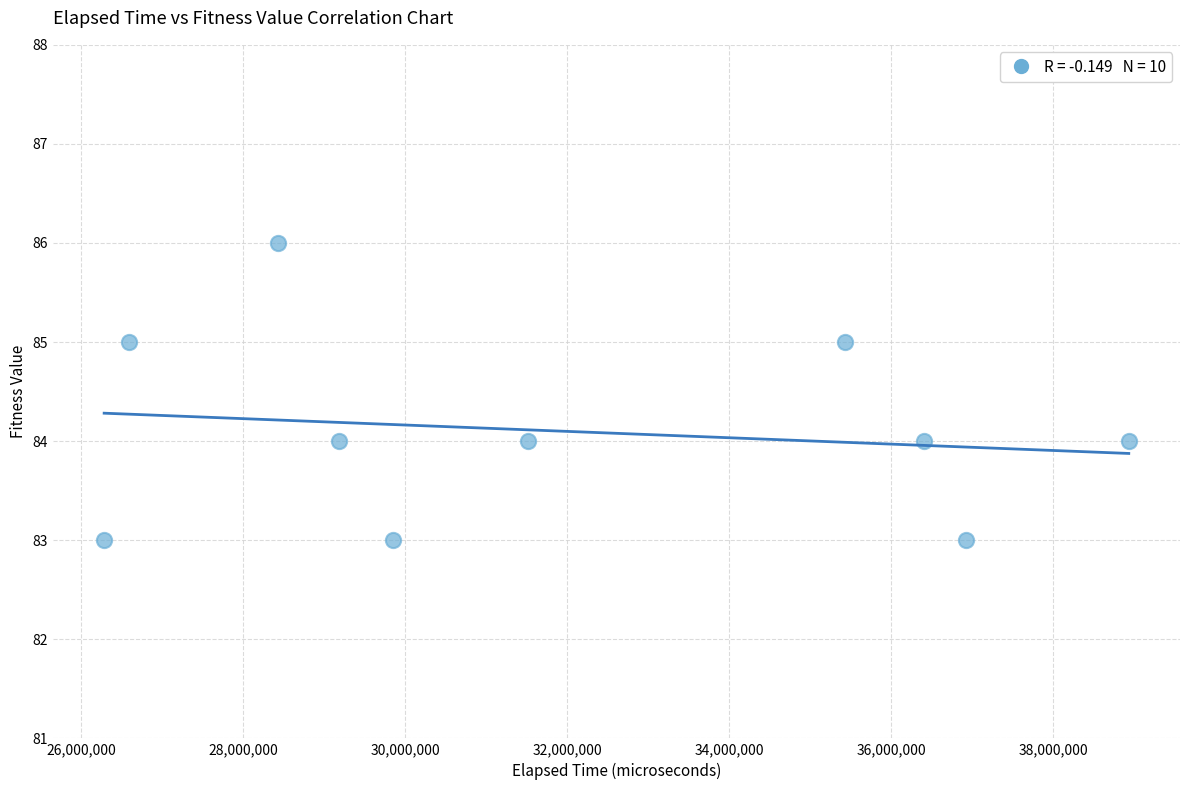

What is the range of X values (max minus min)?

12646480